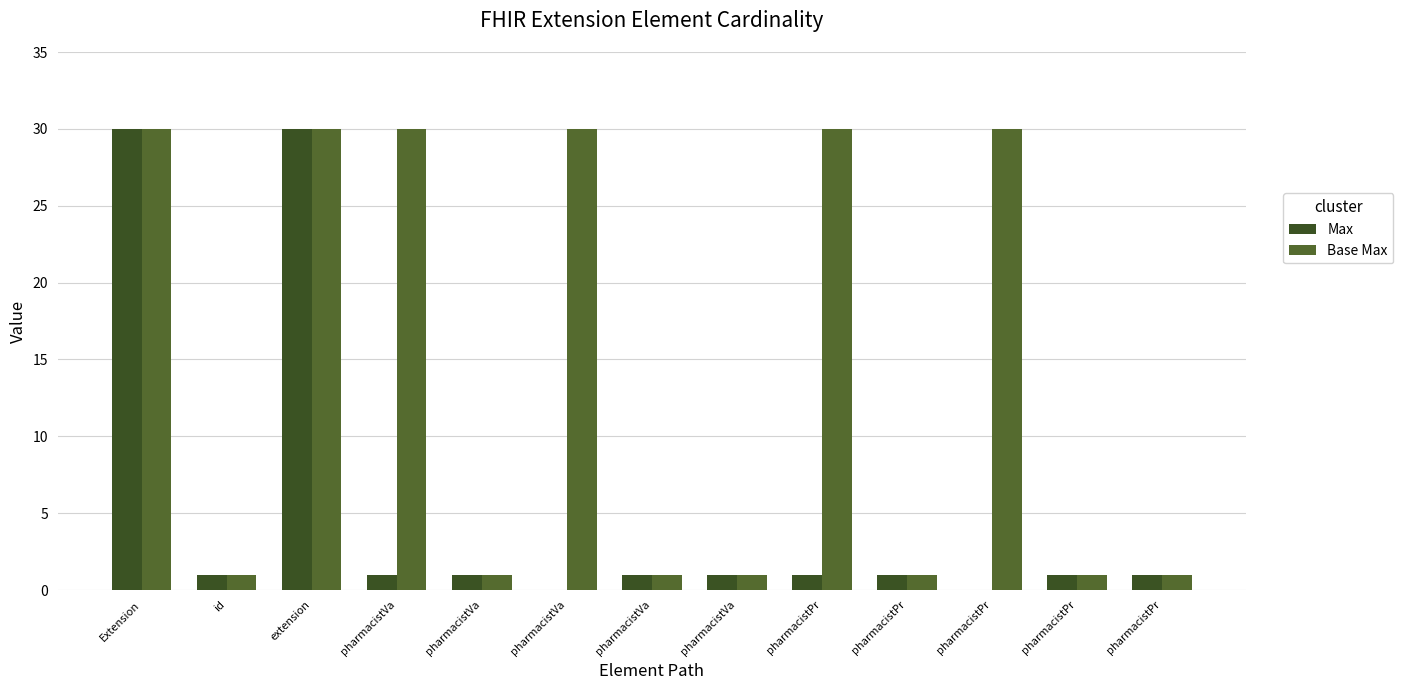

Rank the series by their maximum value, from lowest to highest.

Max, Base Max